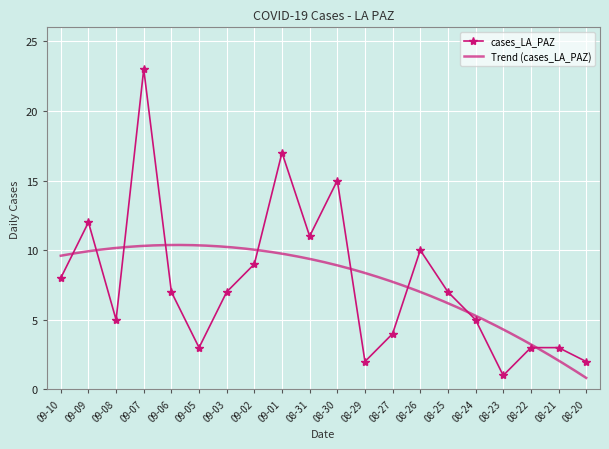

What is the average value?

8